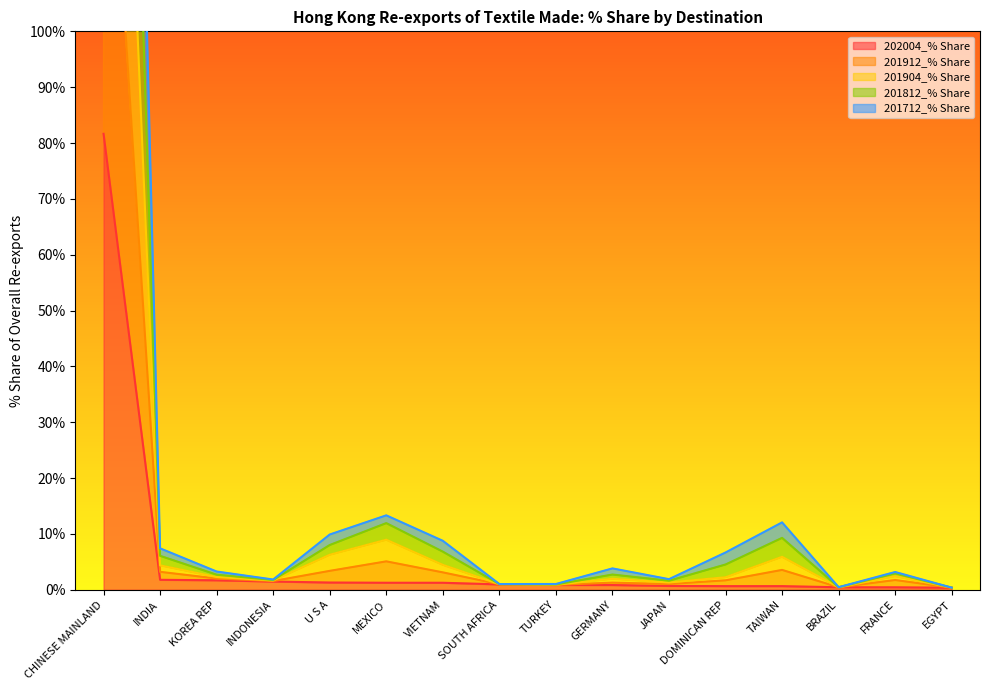

What is the difference between the 201712_% Share values at KOREA REP and TAIWAN?

1.5